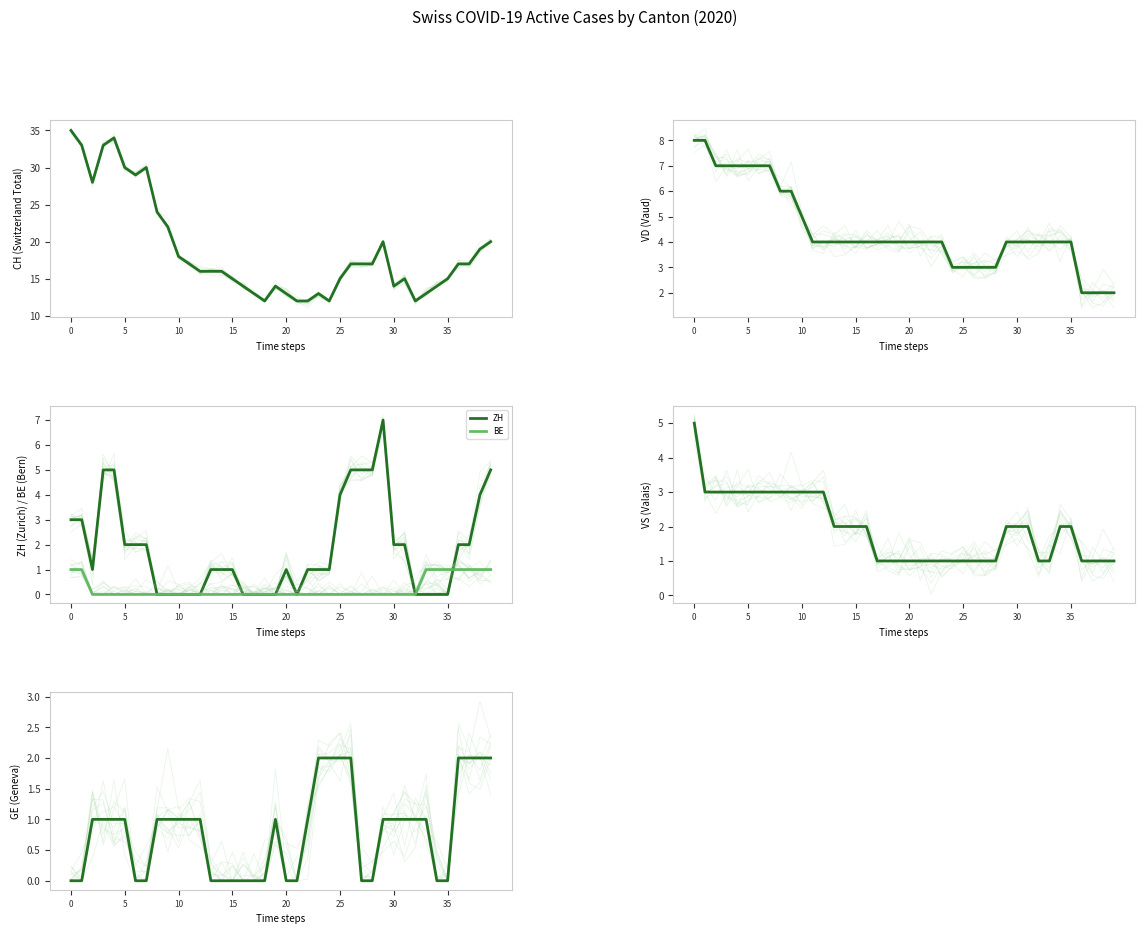

How many values in the CH series are below 17?

20